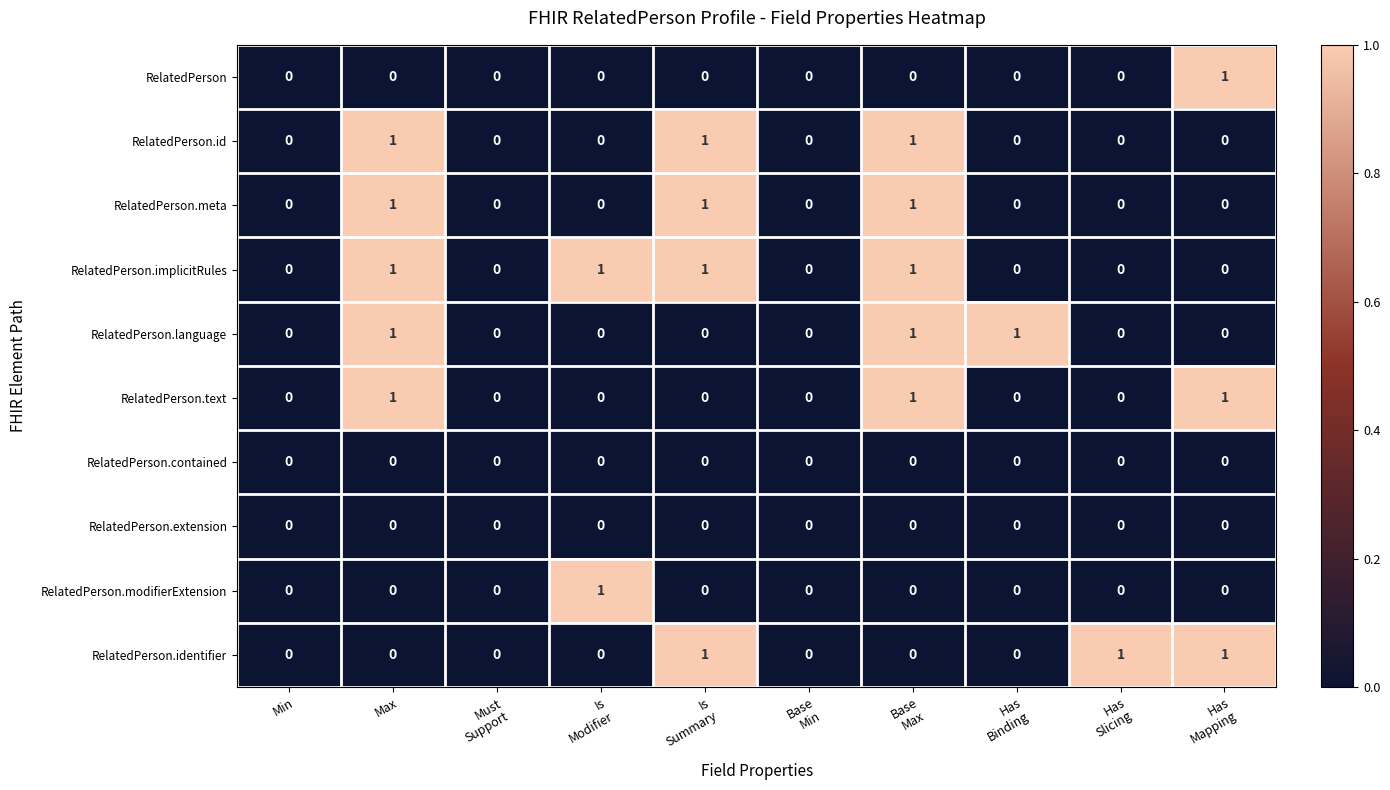

Which series has the largest total across all categories?

RelatedPerson.implicitRules